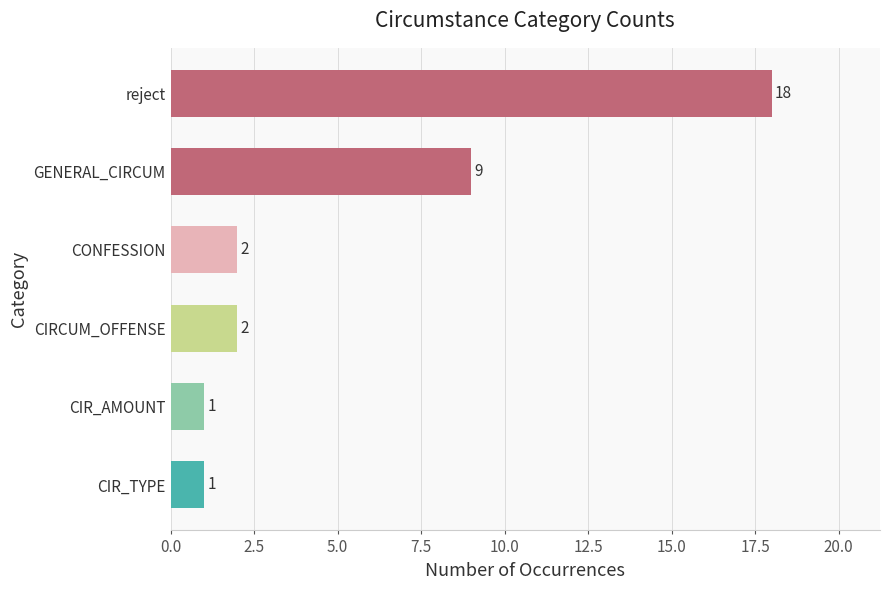

What is the maximum value shown in the chart?

18